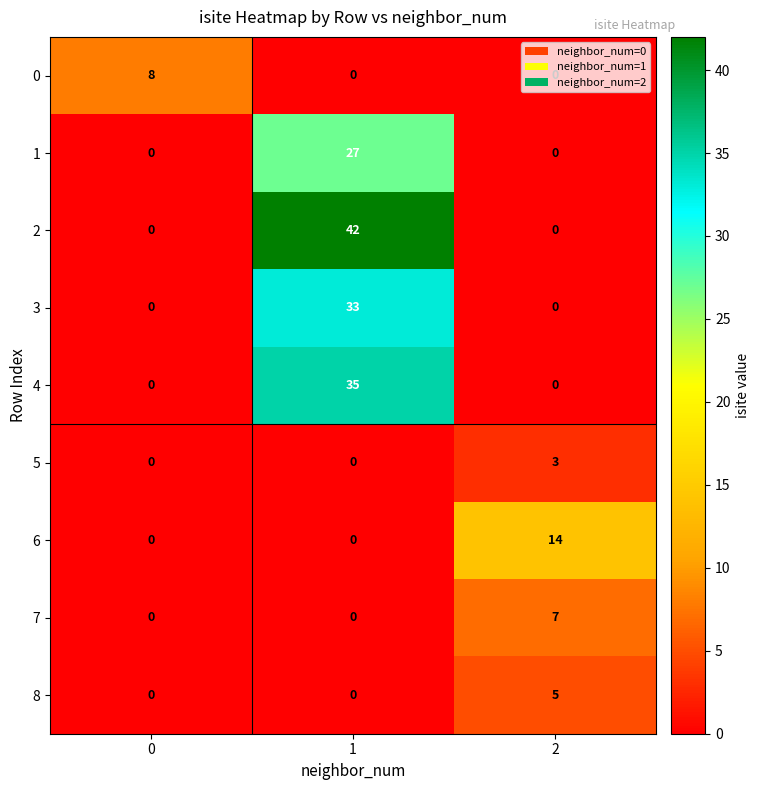

Rank the series by their maximum value, from highest to lowest.

2, 4, 3, 1, 6, 0, 7, 8, 5